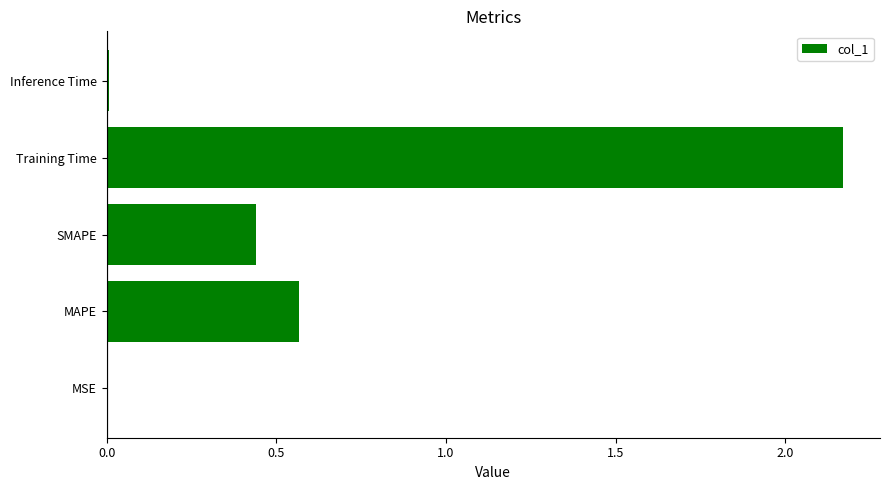

Are the bars horizontal?

Yes